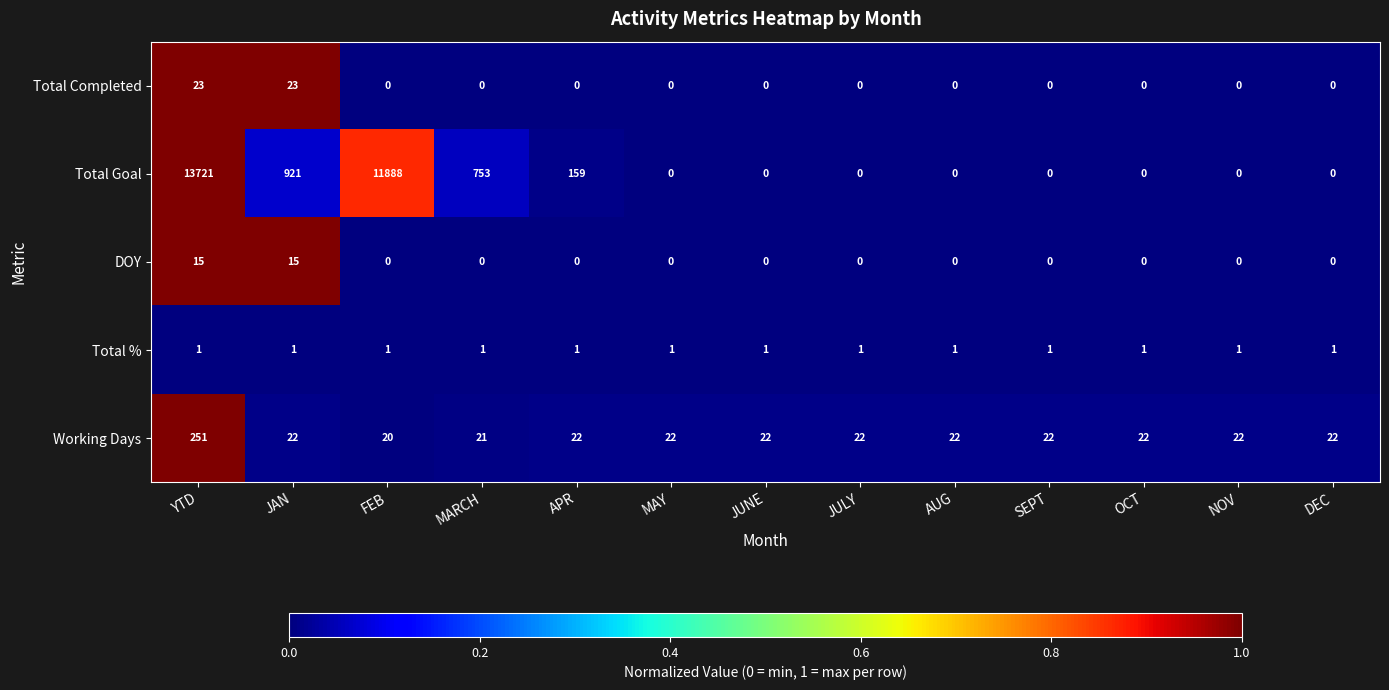

True or false: Total Goal has a value of 15858 at FEB.

False